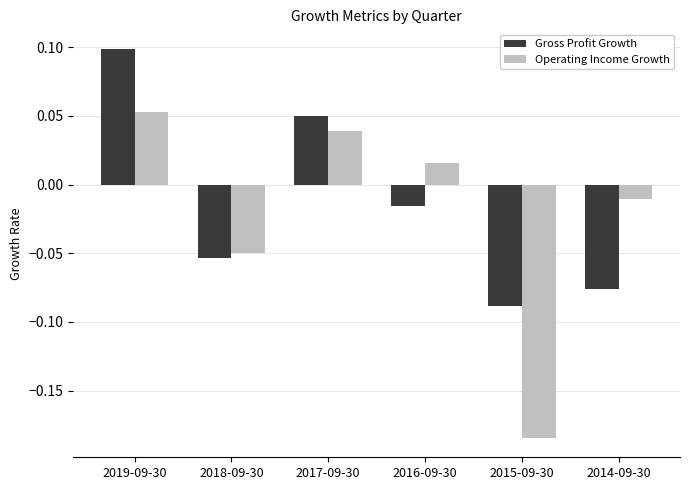

At which label does Operating Income Growth first exceed 0?

2019-09-30